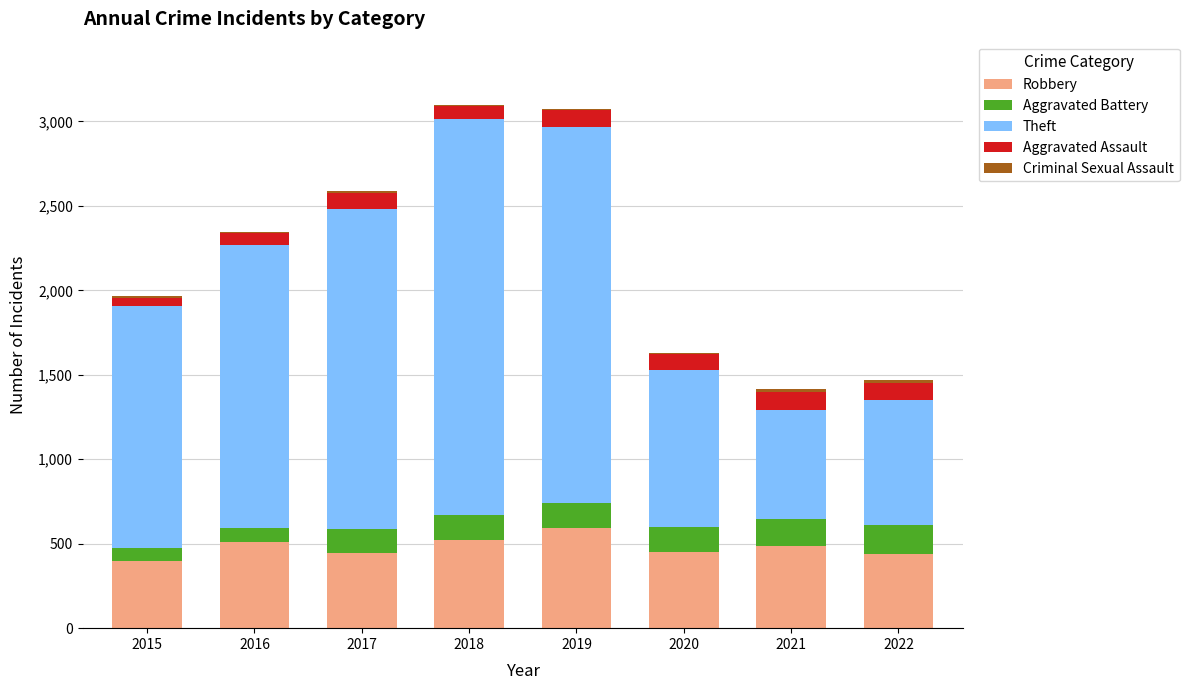

Count the number of data series in this chart.

5